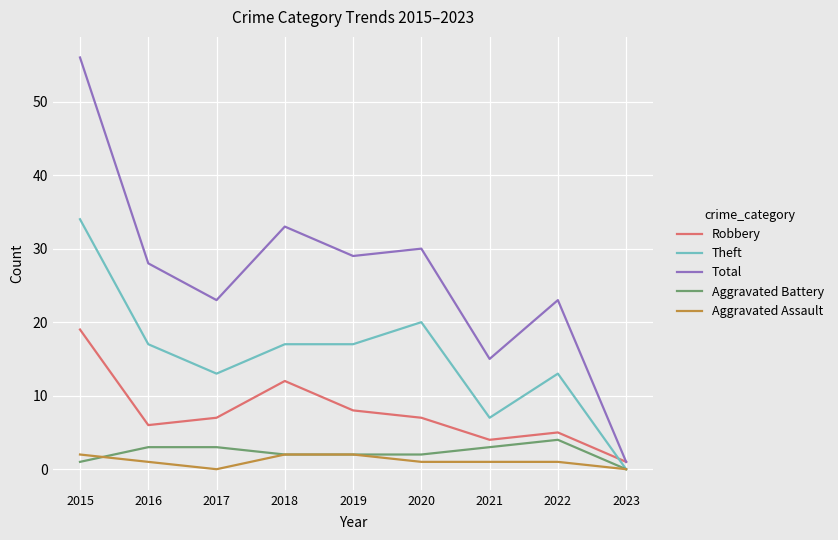

Reading right to left, transcribe all the data shown in this chart.

Robbery: 1	5	4	7	8	12	7	6	19
Theft: 0	13	7	20	17	17	13	17	34
Total: 1	23	15	30	29	33	23	28	56
Aggravated Battery: 0	4	3	2	2	2	3	3	1
Aggravated Assault: 0	1	1	1	2	2	0	1	2